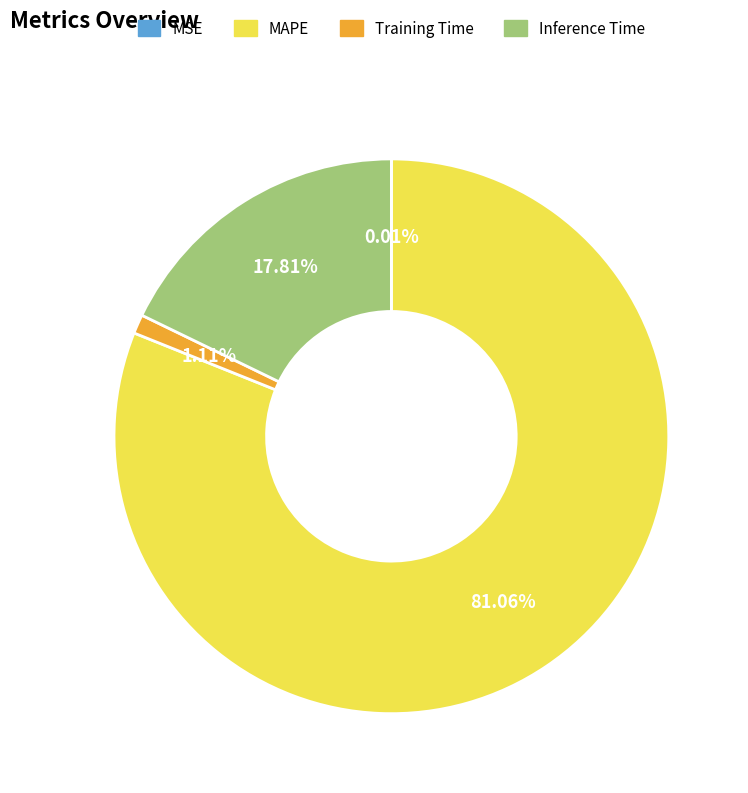

Between Inference Time and MAPE, which is larger?

MAPE